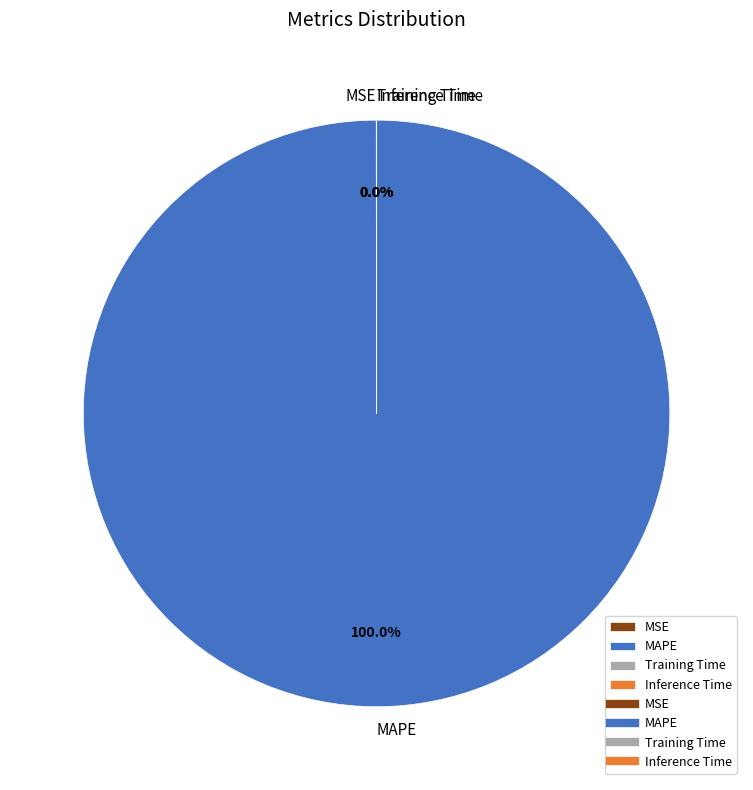

What is the majority slice?

MAPE